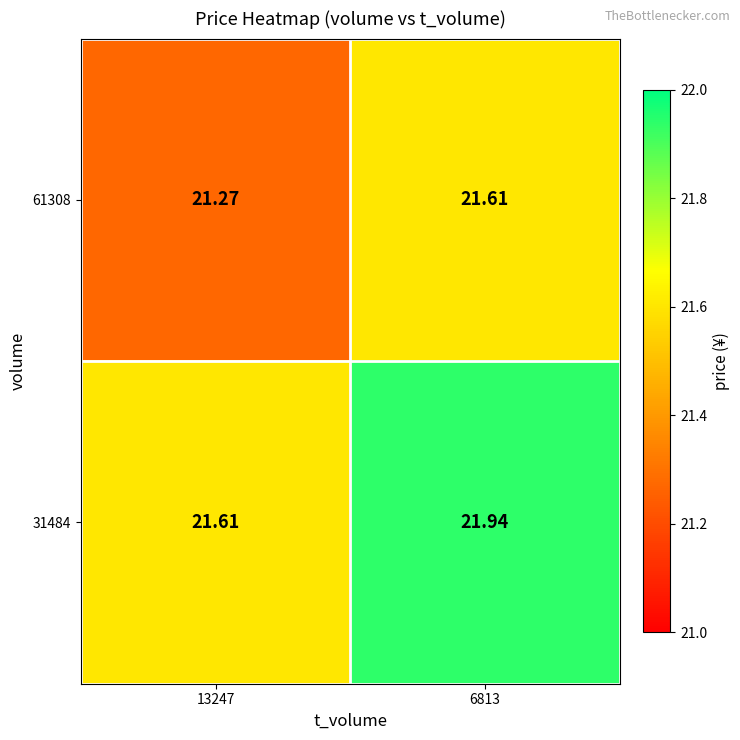

Is the value of 31484 at 6813 greater than the value of 61308 at 13247?

Yes